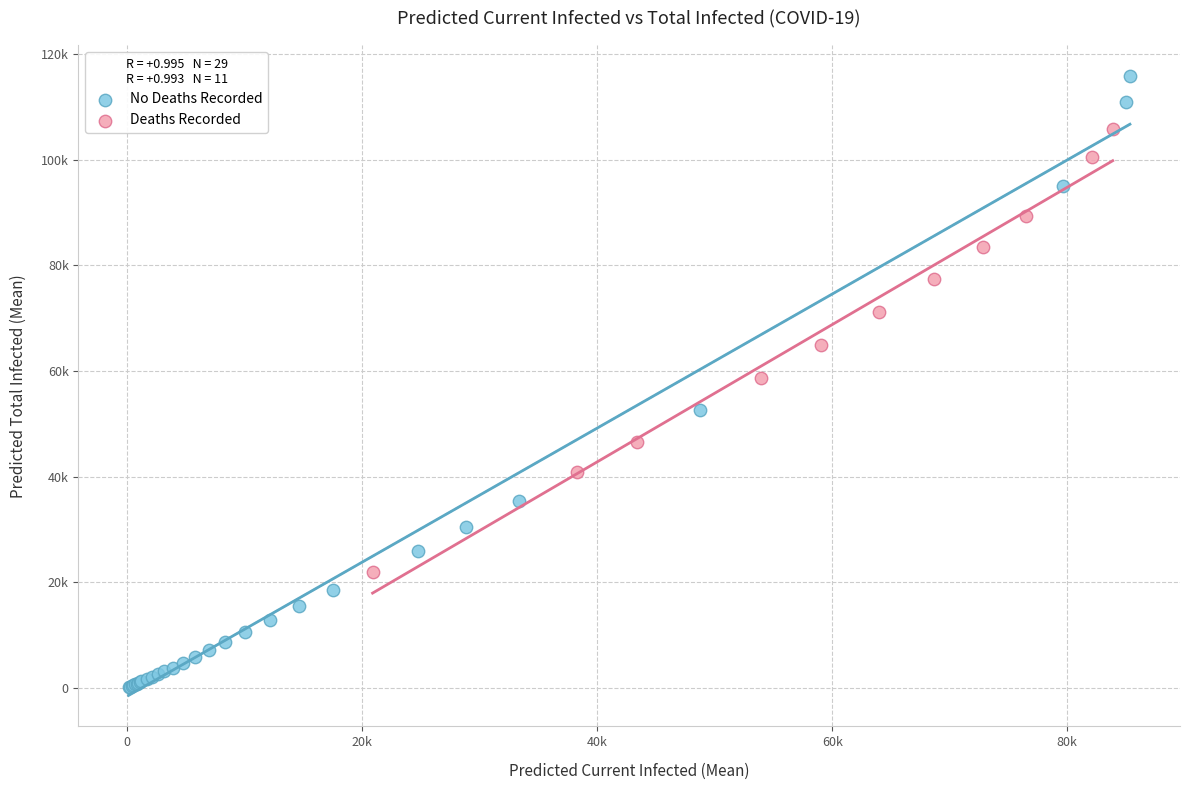

Which series reaches the maximum Y coordinate?

No Deaths Recorded